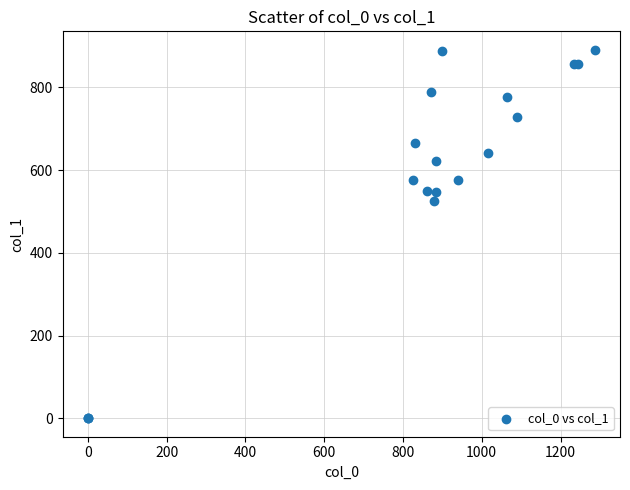

What Y value in the scatter plot is closest to 445?

526.5